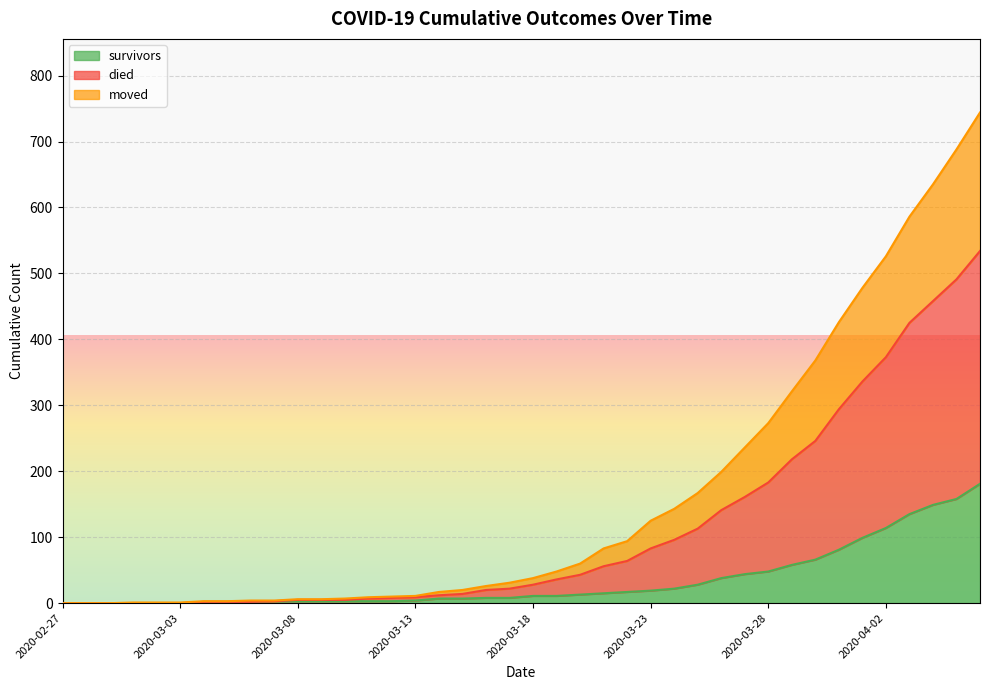

True or false: moved and died intersect in this chart.

False